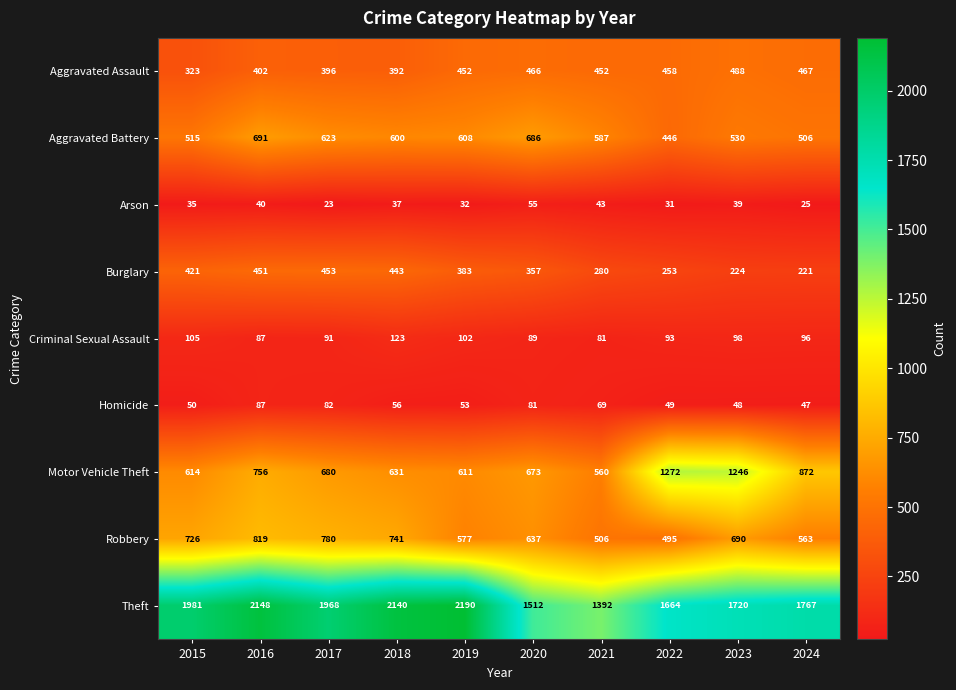

At which label does Robbery reach its peak?

2016